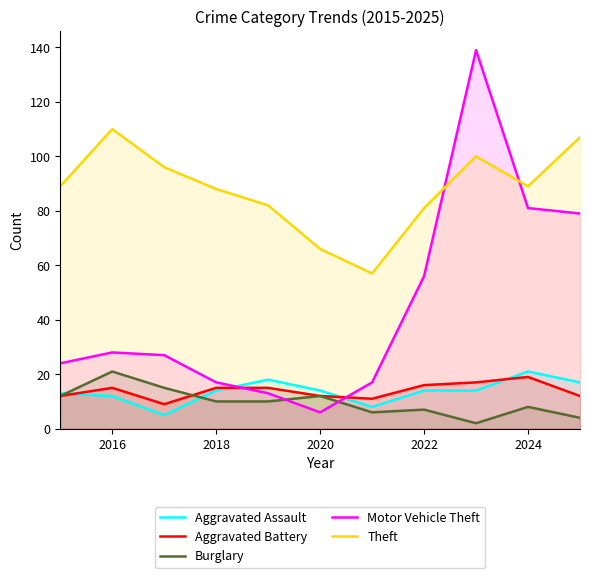

What is the total value across all series at 2022?

174